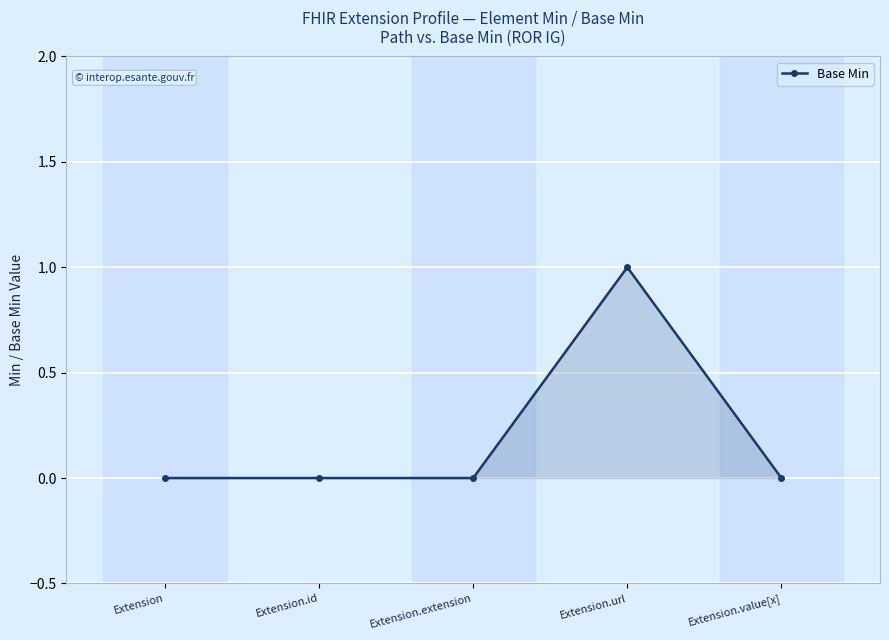

Reading left to right, transcribe all the data shown in this chart.

0	0	0	1	0